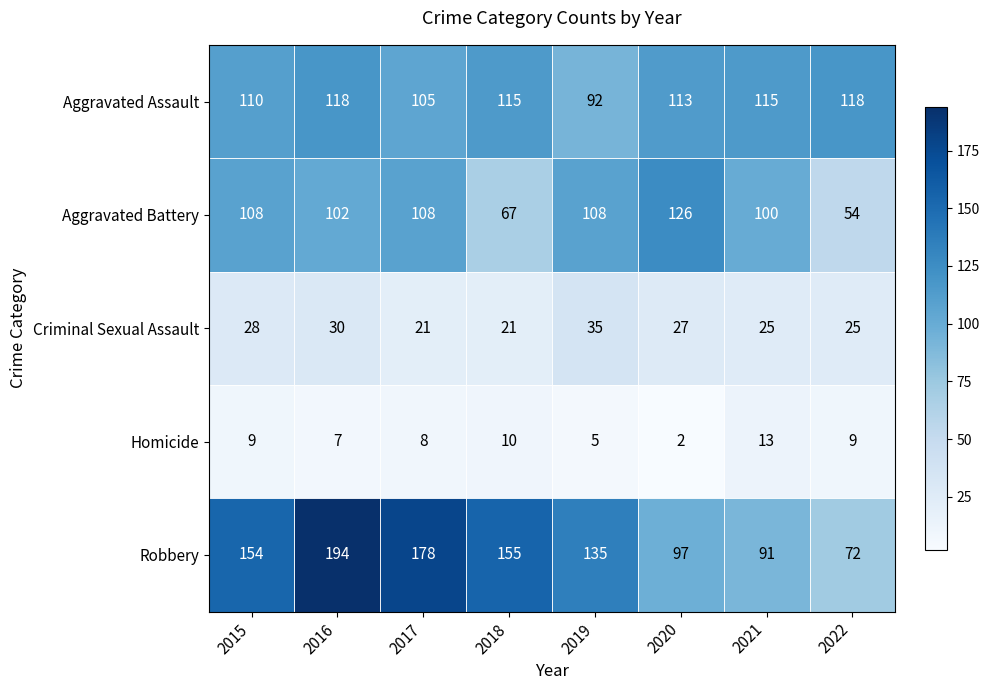

Rank the series by their maximum value, from highest to lowest.

Robbery, Aggravated Battery, Aggravated Assault, Criminal Sexual Assault, Homicide